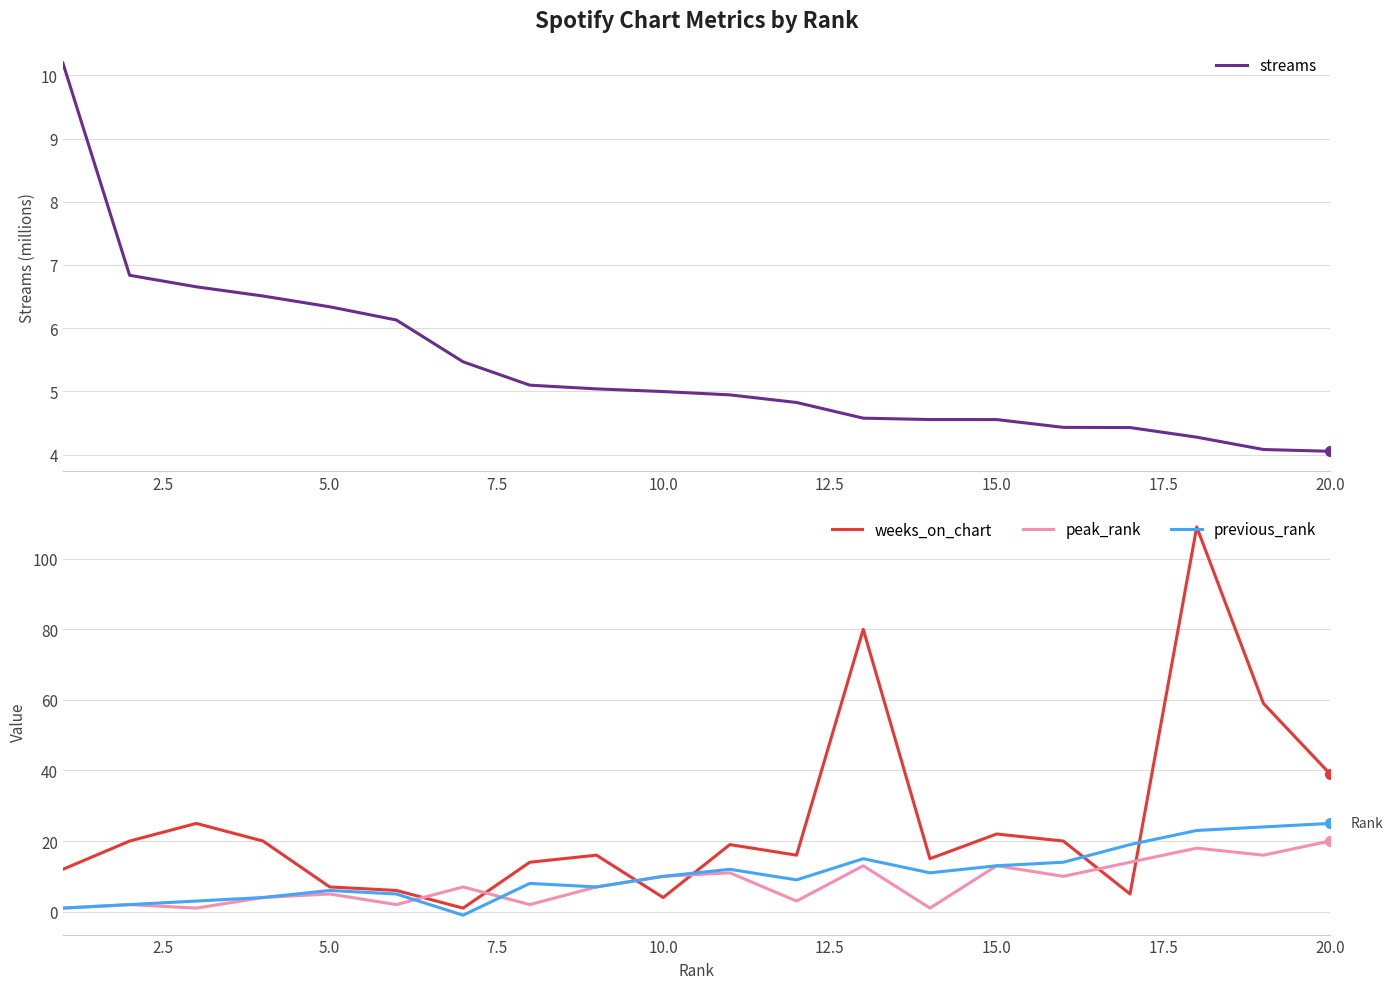

True or false: peak_rank and weeks_on_chart intersect in this chart.

True